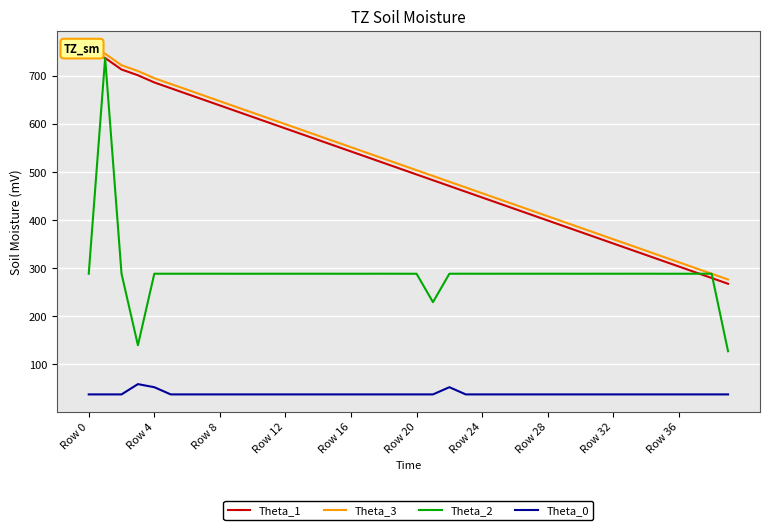

True or false: Theta_1 has more than 0 points higher than both neighbors.

False